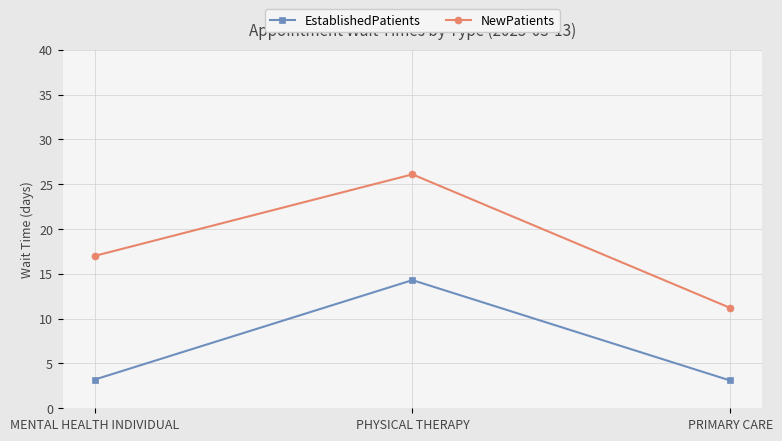

What is the value of the EstablishedPatients point at the 1st from the left?

3.2